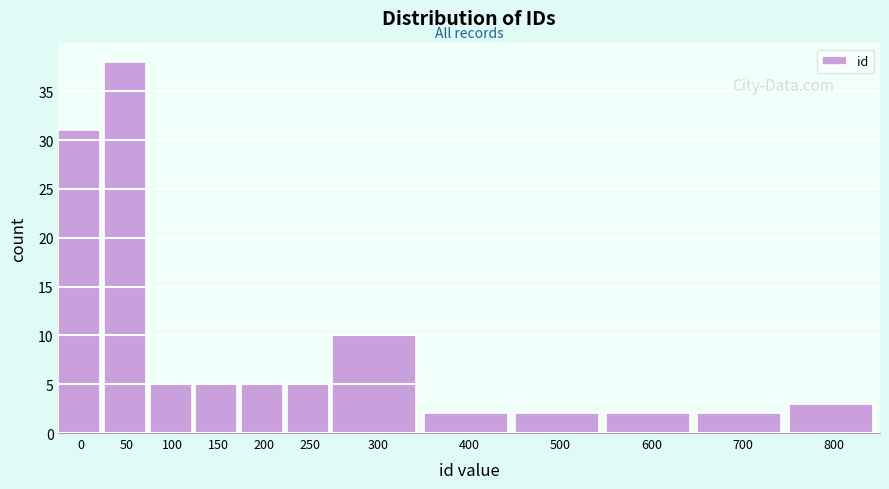

Reading left to right, list all the values displayed in this chart.

31	38	5	5	5	5	10	2	2	2	2	3